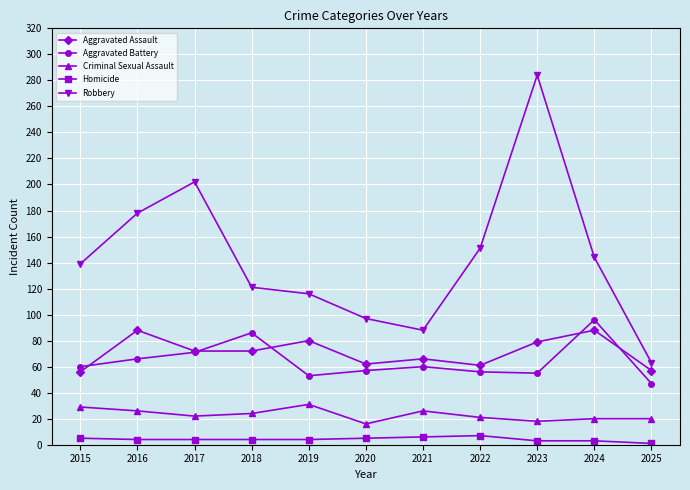

Which series has the widest spread of values?

Robbery